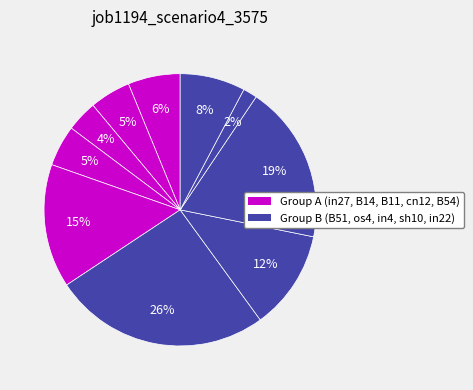

To the nearest percent, what is the average slice percentage?

10%